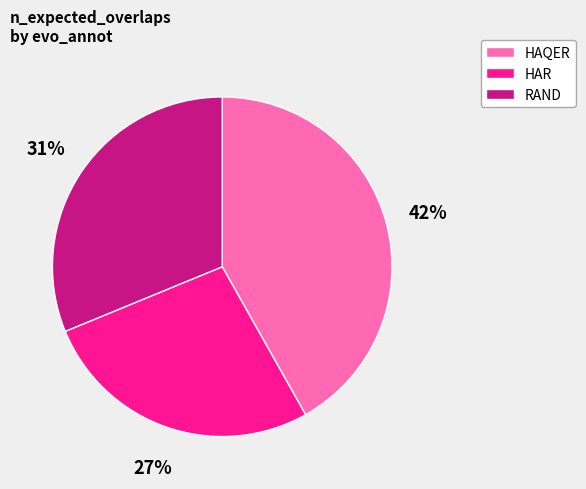

Does any single category account for the majority?

No